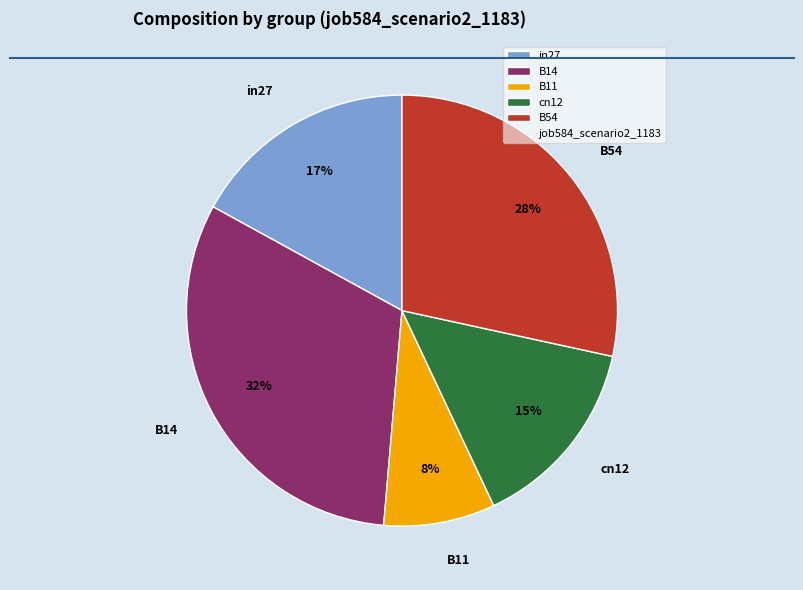

Between B54 and in27, which is larger?

B54